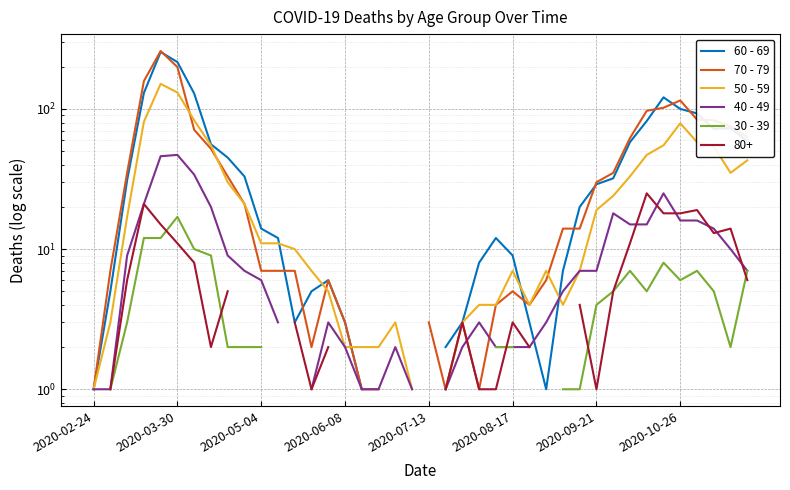

Is it true that 40 - 49 equals 9.0 at 8?

True